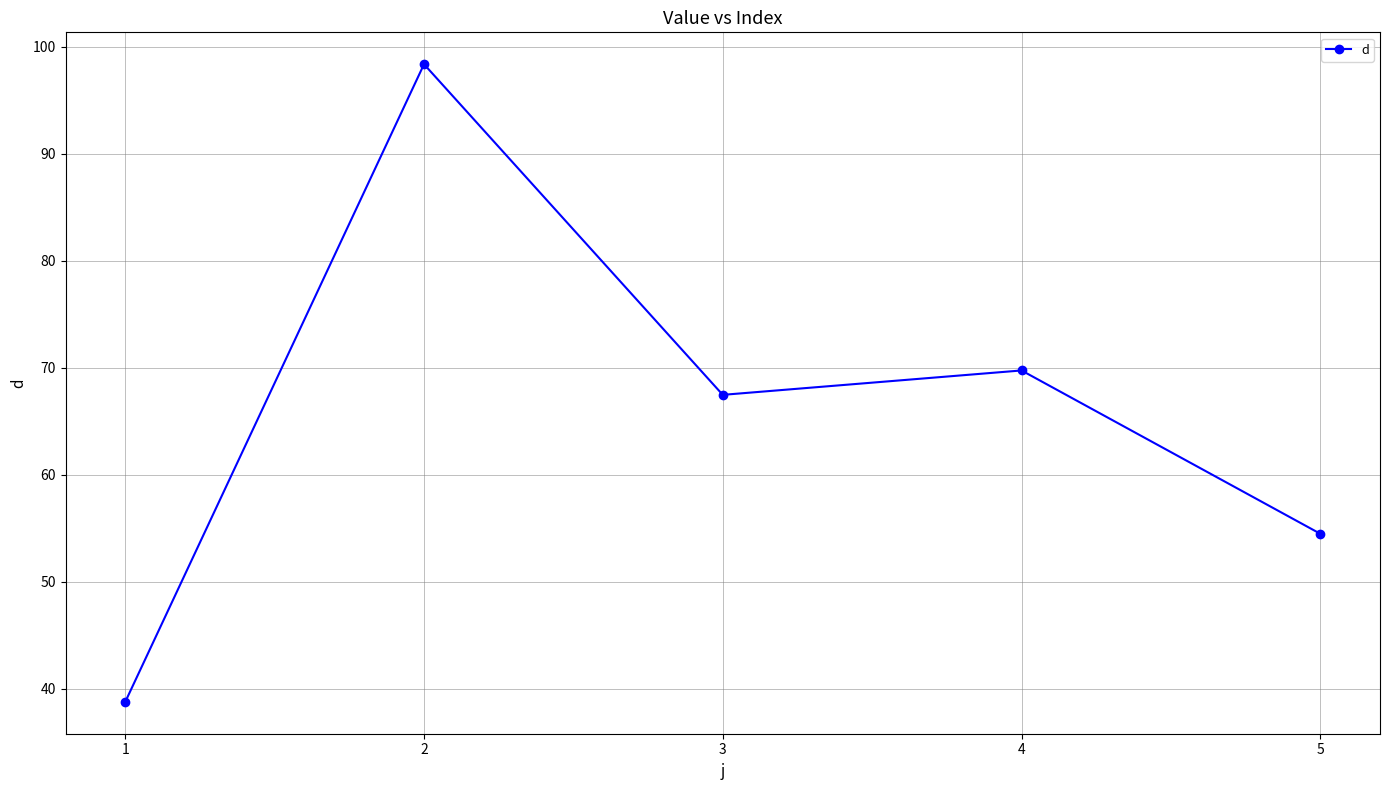

What is the change in value from 1 to 2?

+59.6